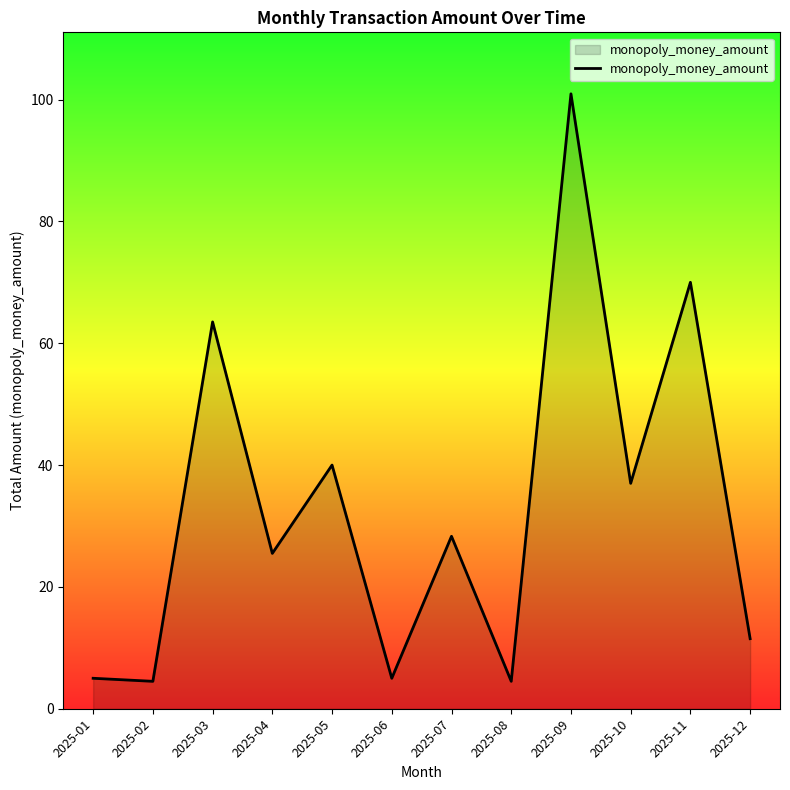

Count the number of data series in this chart.

1